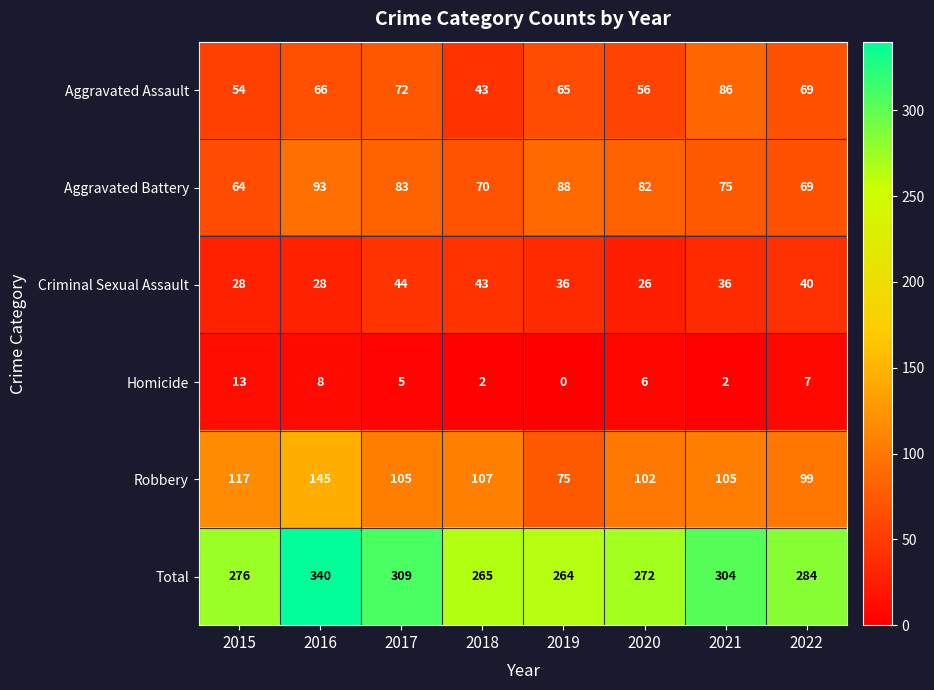

At which category is the sum across all series the highest?

2016